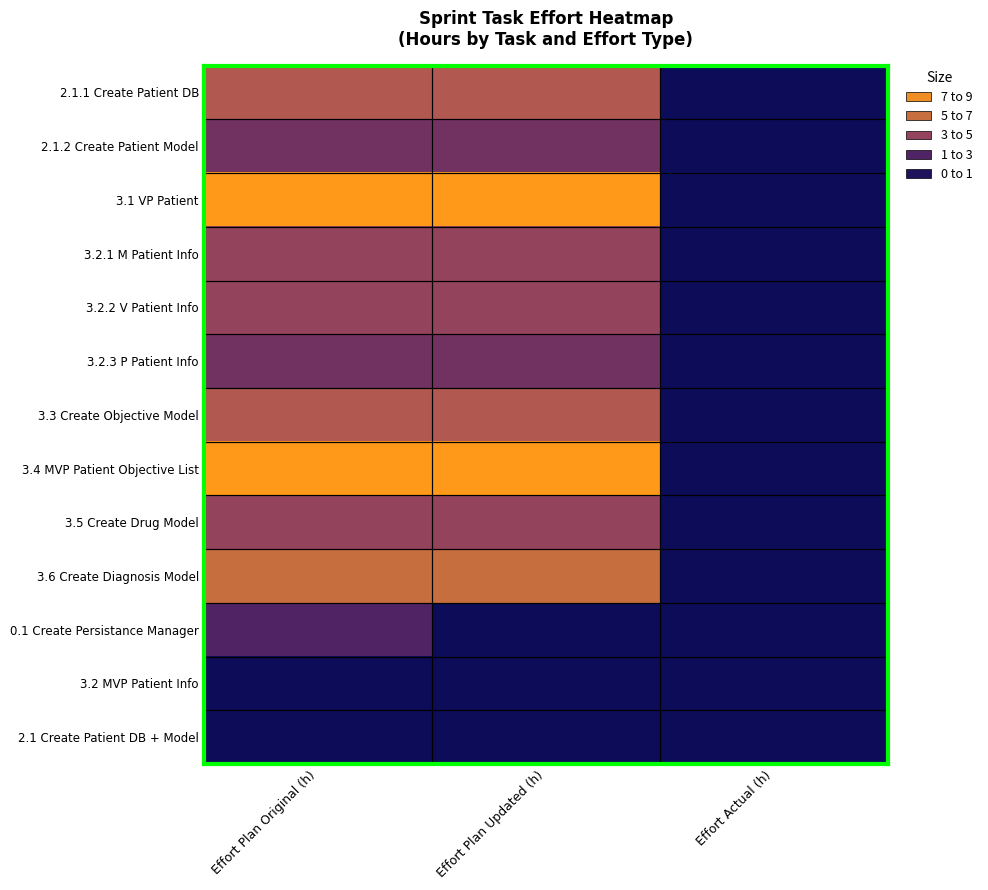

Which series has the largest range (max minus min)?

3.1 VP Patient